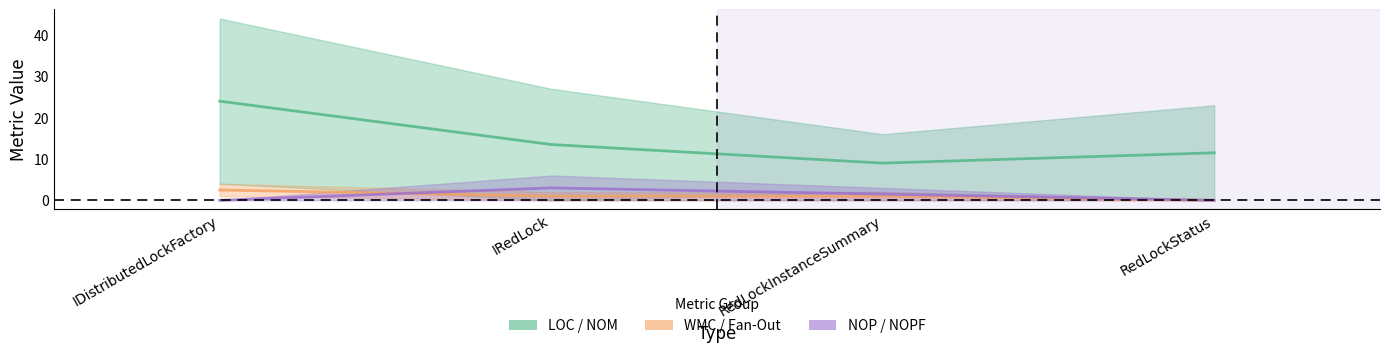

In NOM, how many points are lower than both neighbors (excluding endpoints)?

1